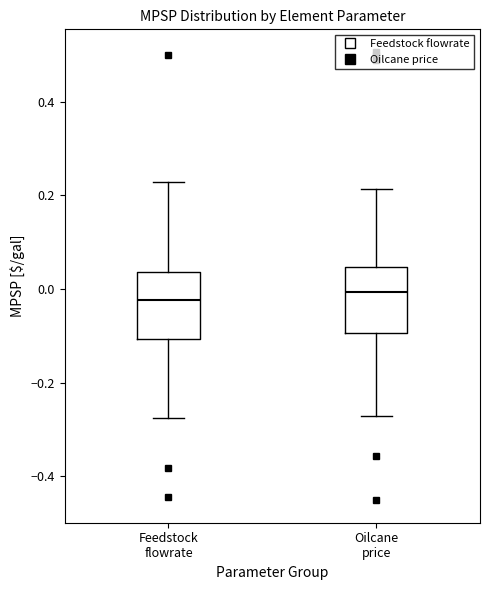

Reading left to right, transcribe this box plot: for each box, give where its median line is, the range the box spans, and where its two whiskers end, as read against the y-axis. The values are not printed on the chart, so give them approximately, as read against the axis.

Feedstock flowrate: median -0.02, box -0.10 to 0.04, whiskers -0.28 to 0.22
Oilcane price: median 0.00, box -0.10 to 0.04, whiskers -0.28 to 0.22